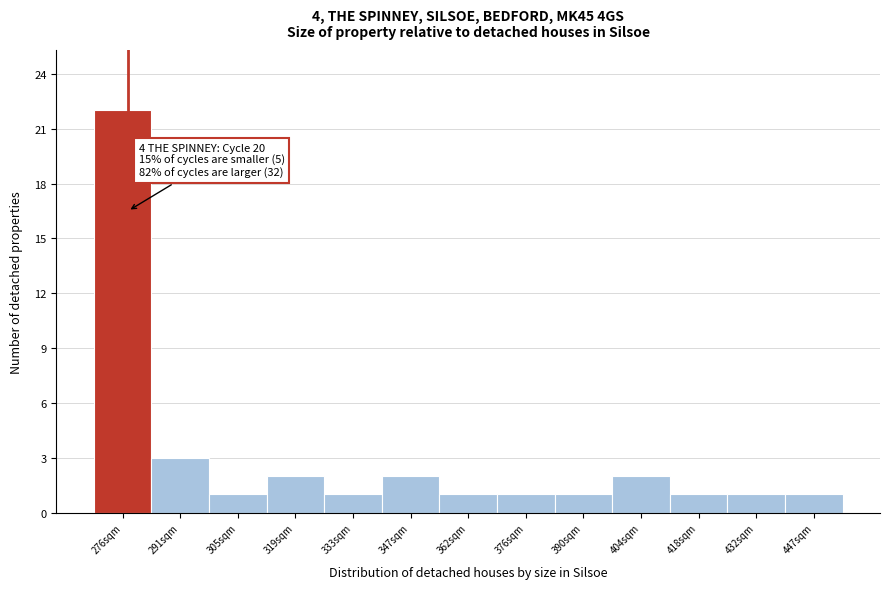

Reading left to right, list all the values displayed in this chart.

276sqm=22	291sqm=3	305sqm=1	319sqm=2	333sqm=1	347sqm=2	362sqm=1	376sqm=1	390sqm=1	404sqm=2	418sqm=1	432sqm=1	447sqm=1